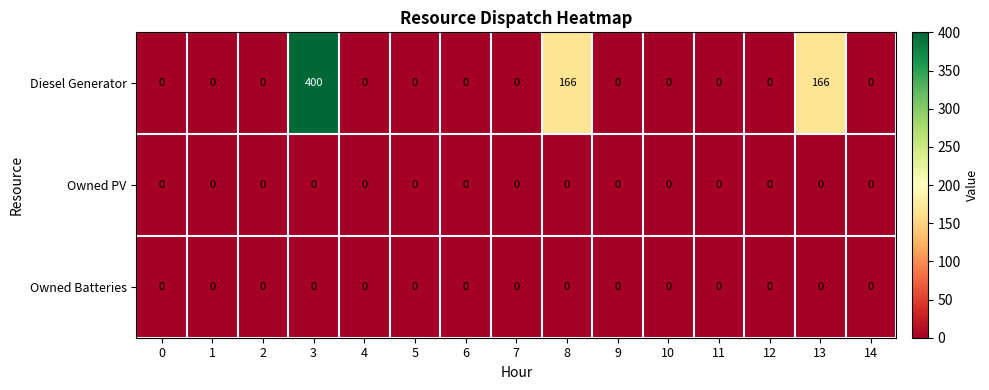

The value of Diesel Generator at 10 is 0. True or false?

True